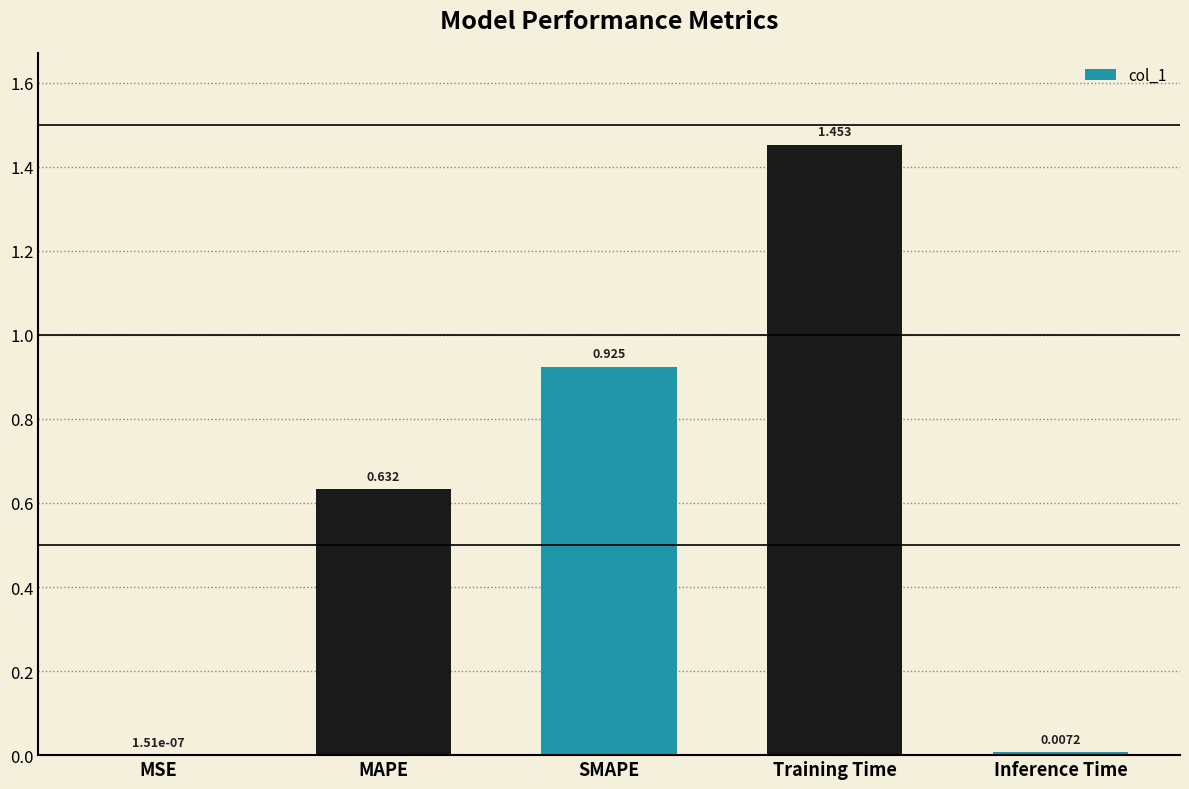

Are the bars horizontal?

No